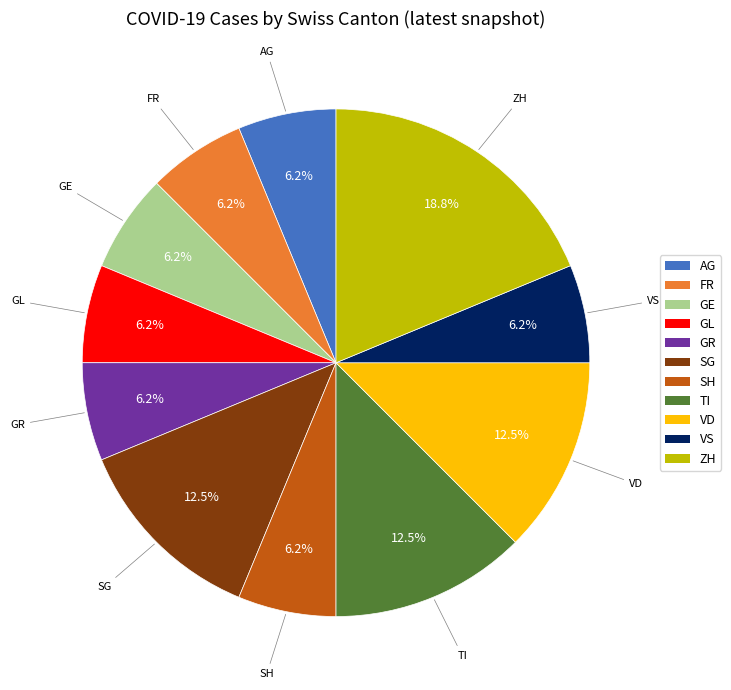

Is there any slice that represents more than half of the pie?

No